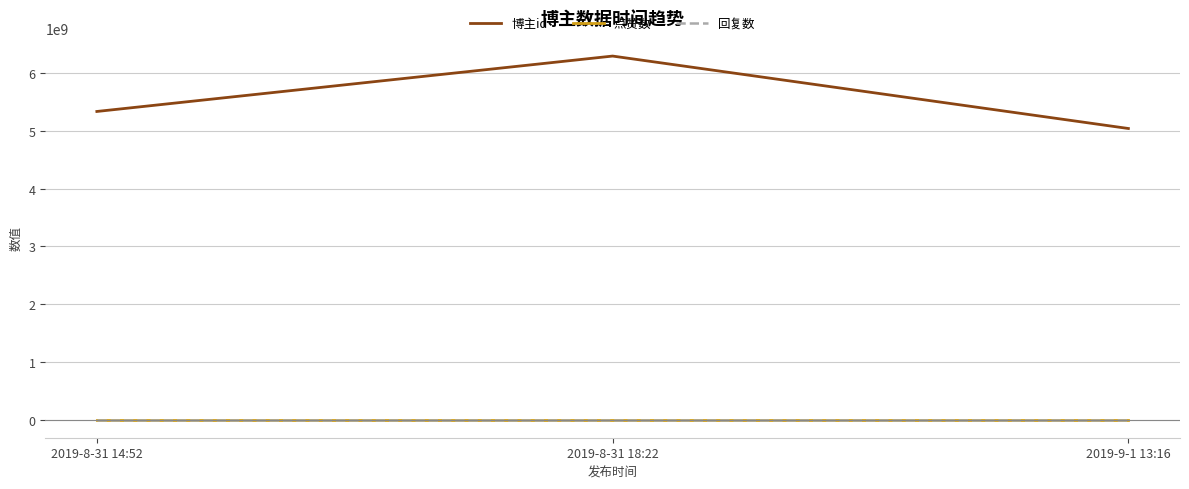

Does the chart have visible grid lines?

Yes